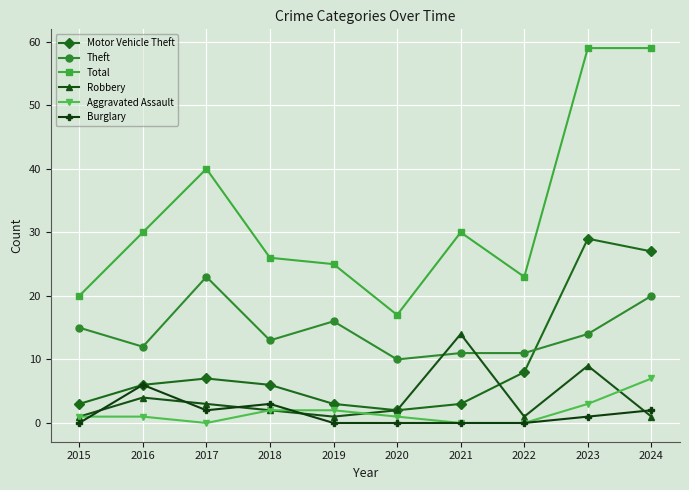

True or false: Theft has a value of 29 at 2024.

False